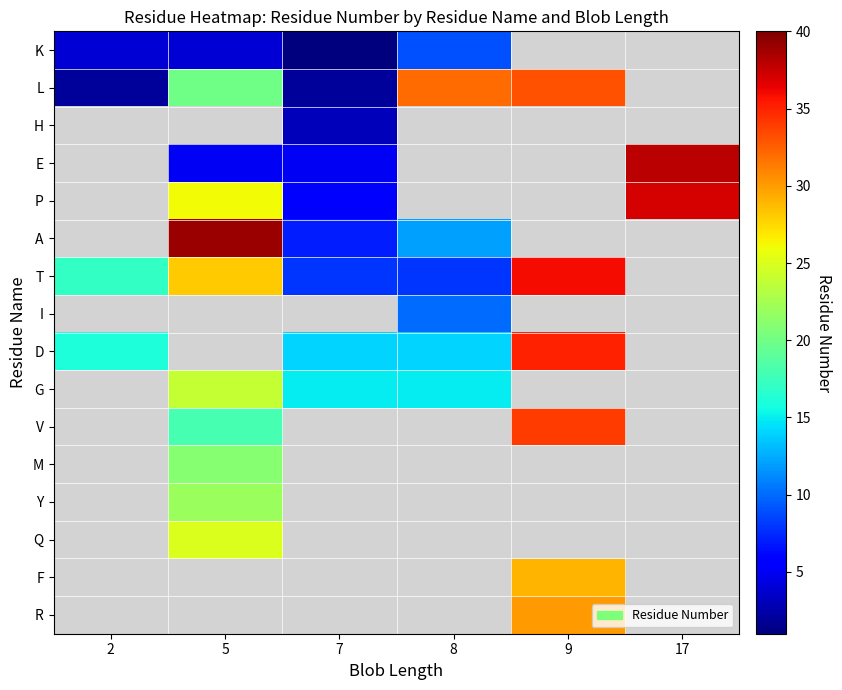

The L series shows 9.3 at 5. True or false?

False